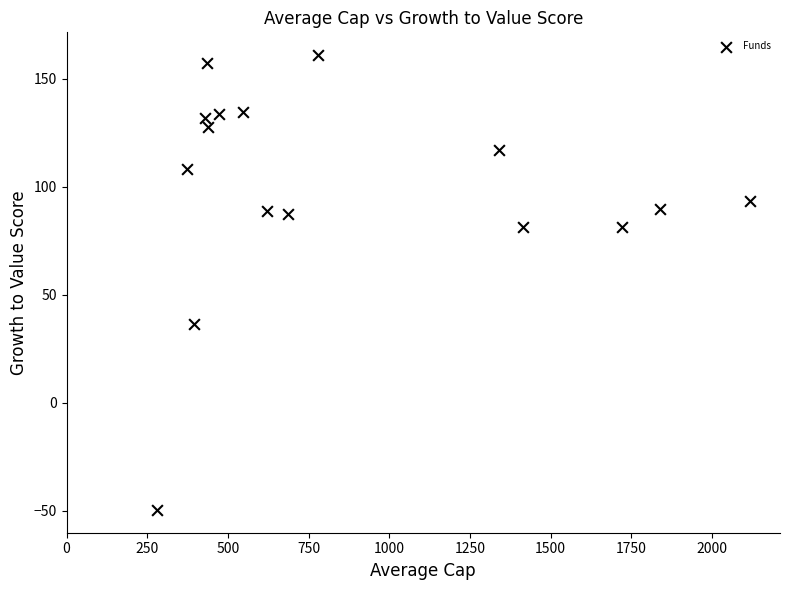

What is the range of X values (max minus min)?

1839.4